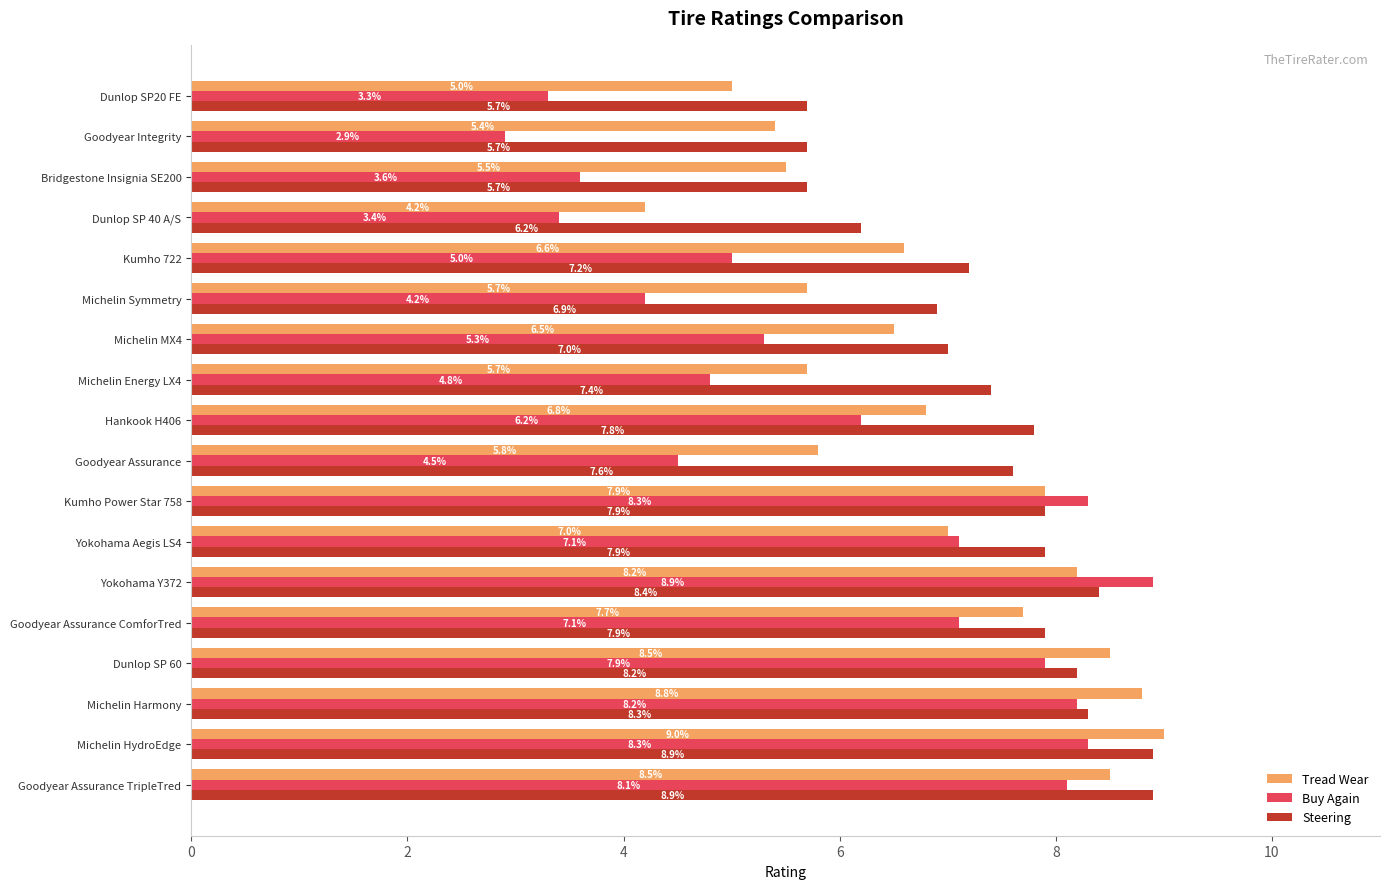

What are all the series names shown in the legend?

Tread Wear, Buy Again, Steering